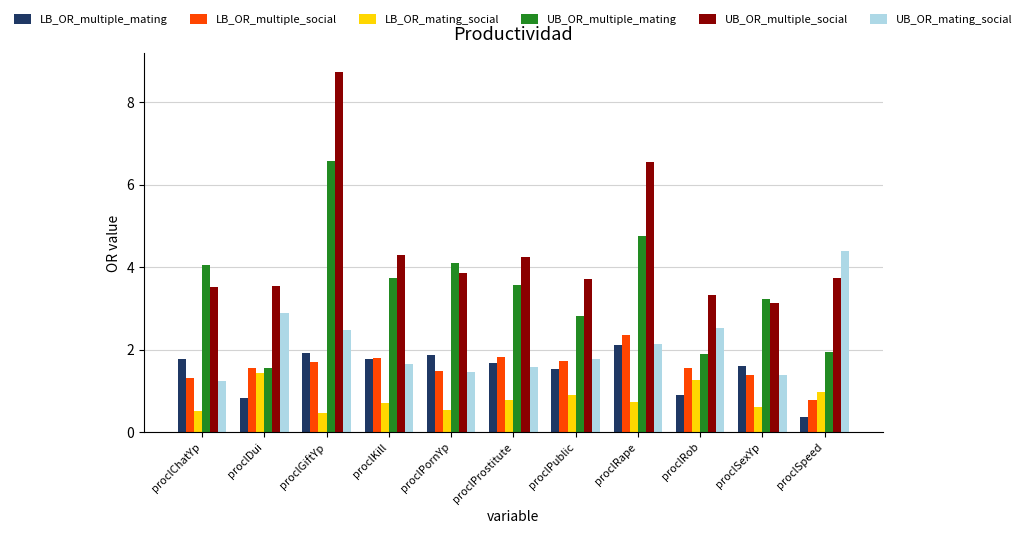

What are all the series names shown in the legend?

LB_OR_multiple_mating, LB_OR_multiple_social, LB_OR_mating_social, UB_OR_multiple_mating, UB_OR_multiple_social, UB_OR_mating_social